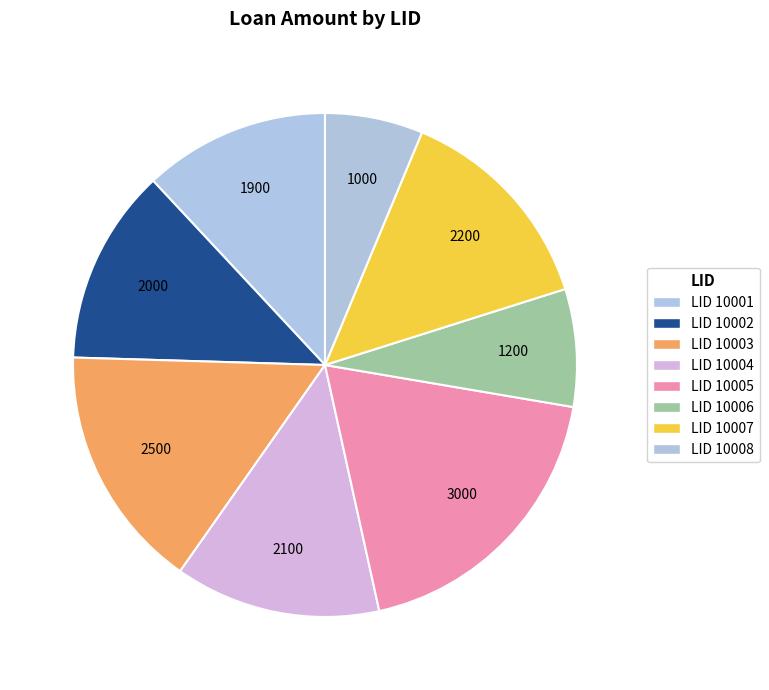

Rank the categories by value from lowest to highest.

LID 10008, LID 10006, LID 10001, LID 10002, LID 10004, LID 10007, LID 10003, LID 10005